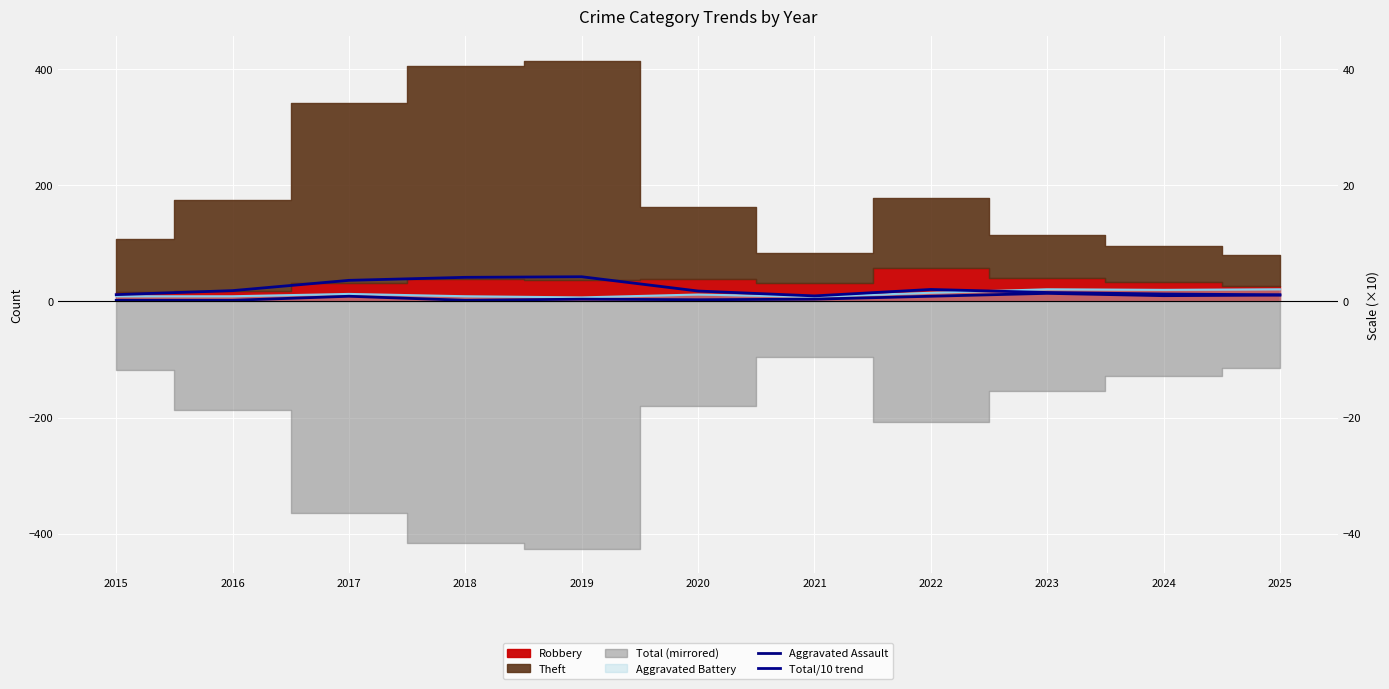

Where is the first local minimum for Aggravated Assault?

2018